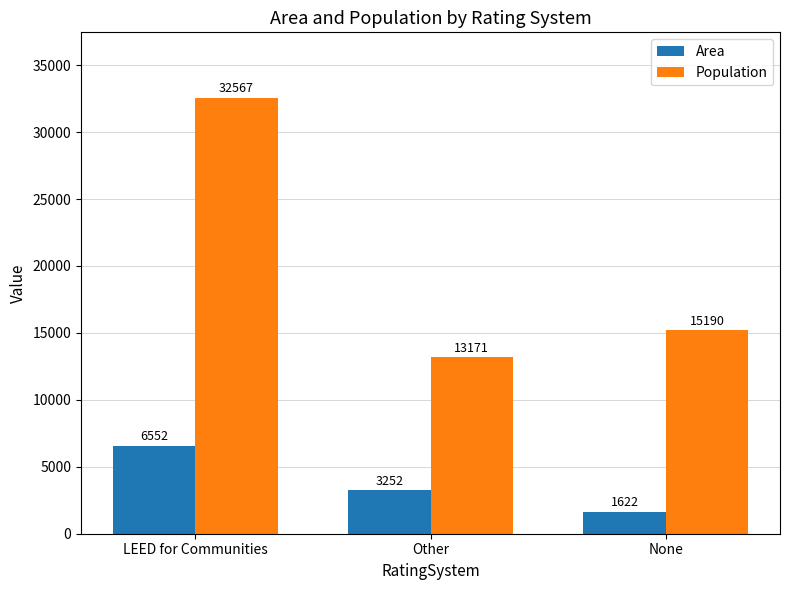

Reading left to right, extract all data points from this chart.

Area: 6552	3252	1622
Population: 32567	13171	15190